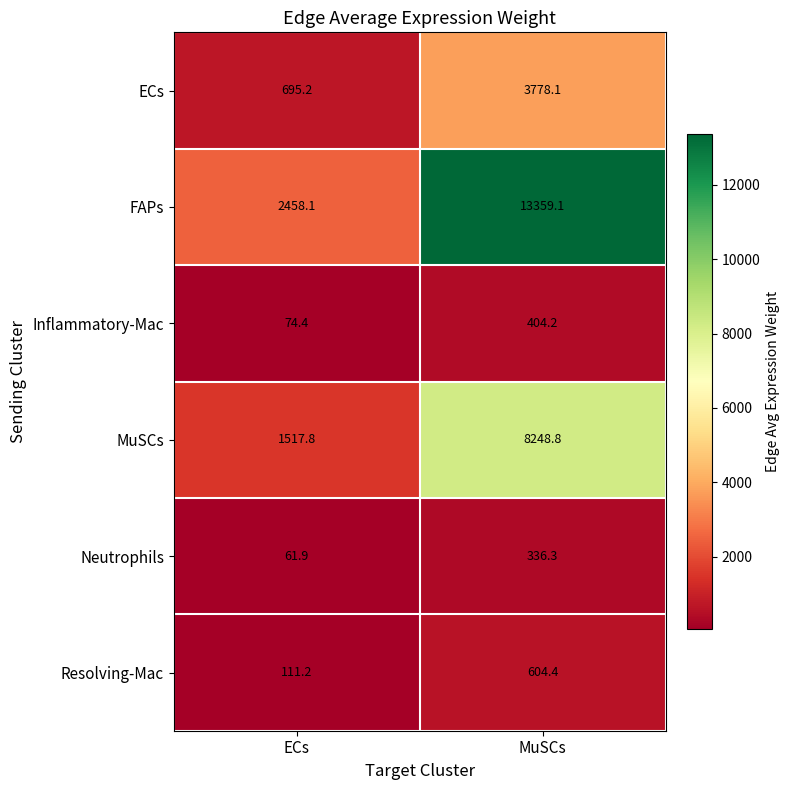

Which label corresponds to the smallest value in the chart?

ECs